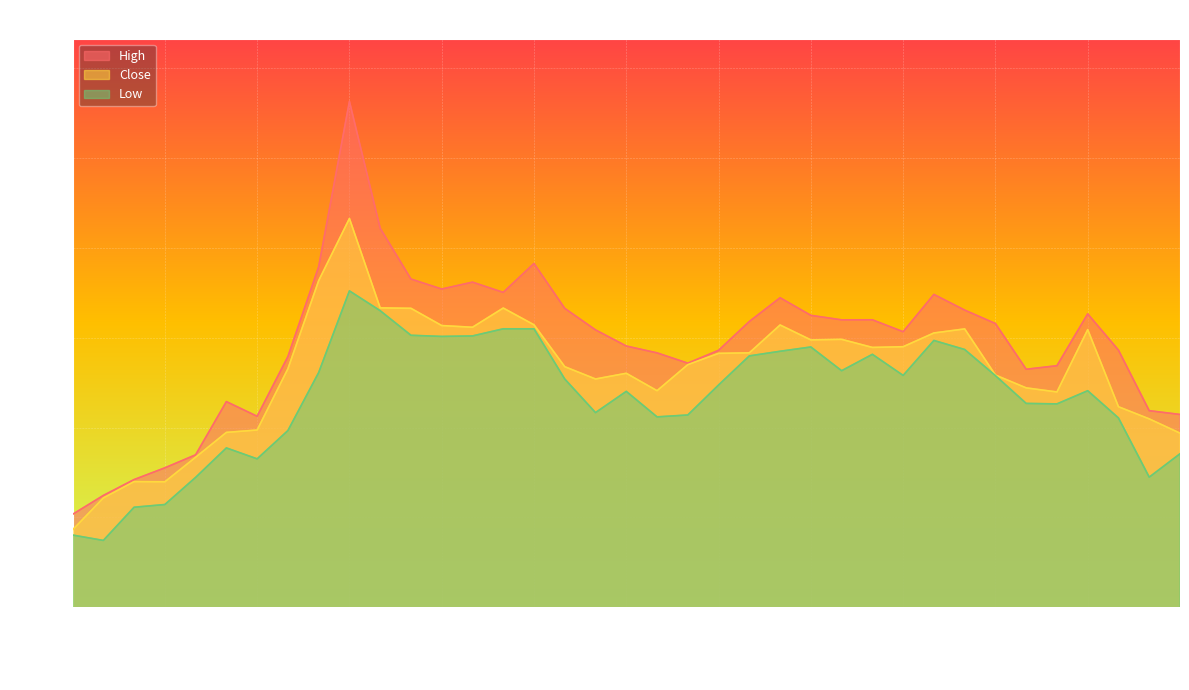

True or false: High and Low intersect in this chart.

False